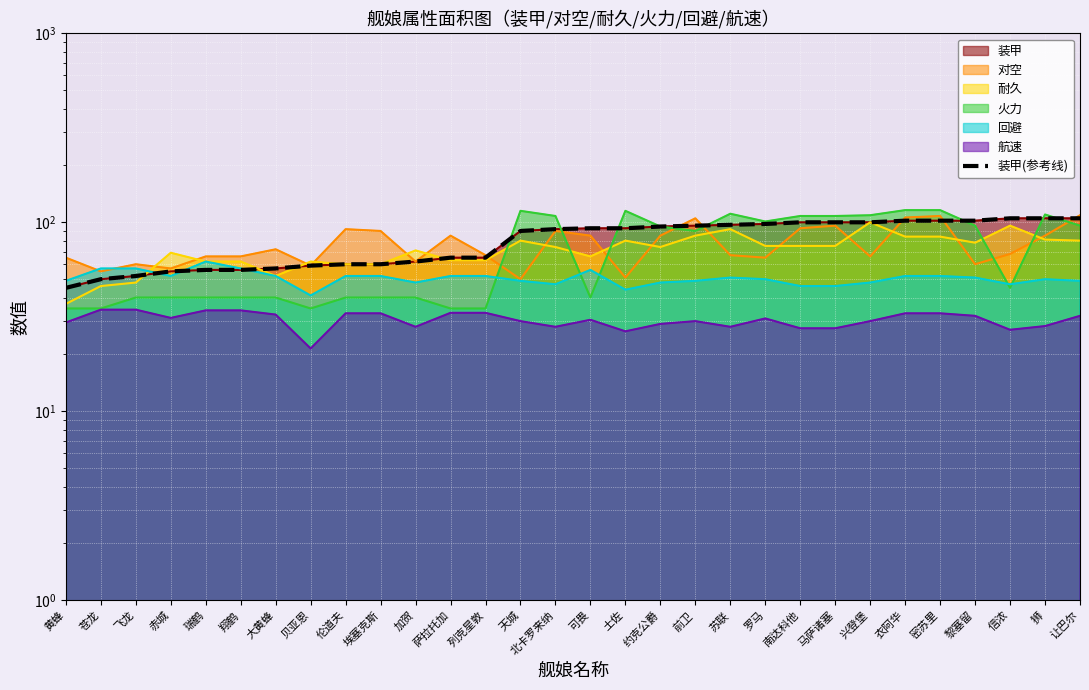

What is the label of the 4th point from the right?

黎塞留